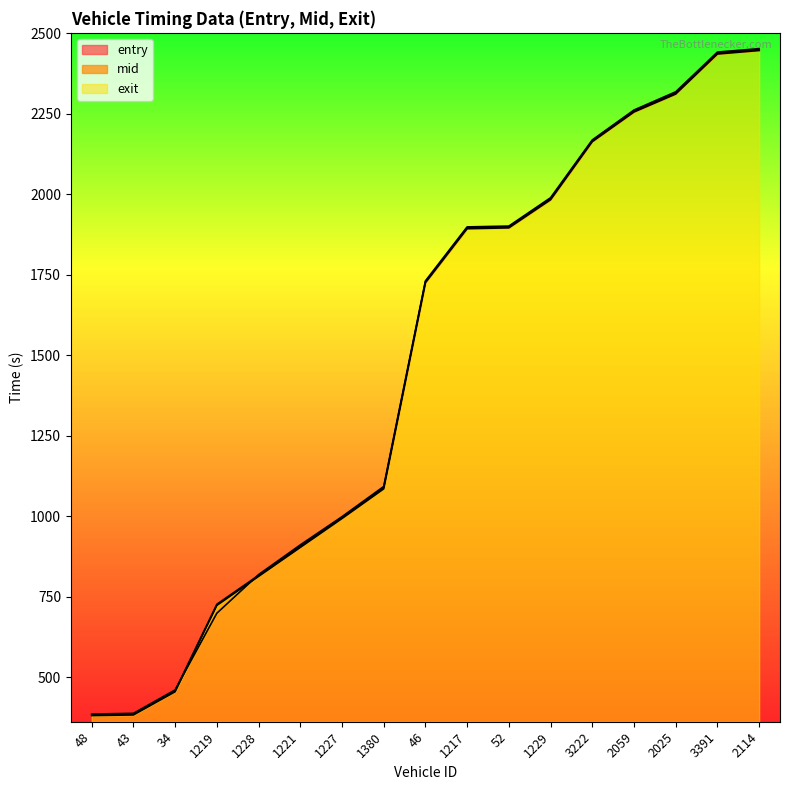

Count the number of data series in this chart.

3